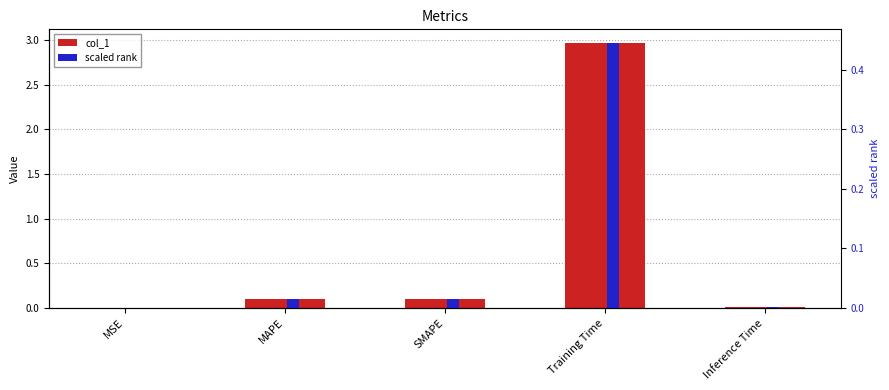

Rank the series by their maximum value, from highest to lowest.

col_1, scaled rank